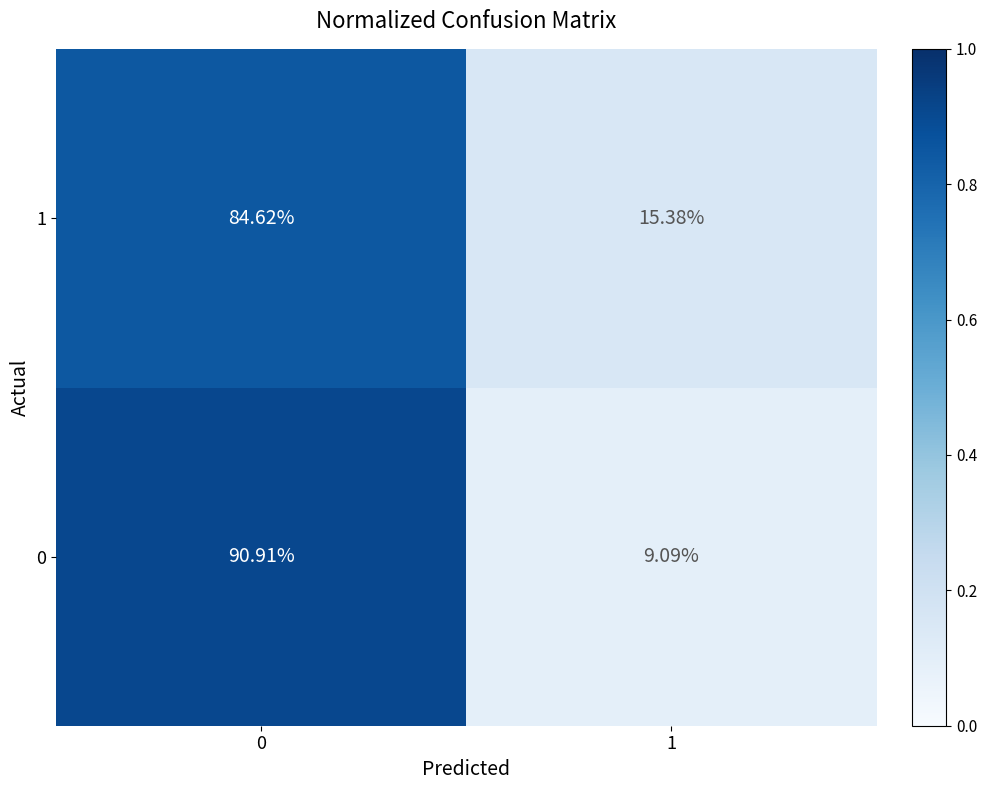

Is the value of 1 at 0 greater than the value of 0 at 1?

Yes